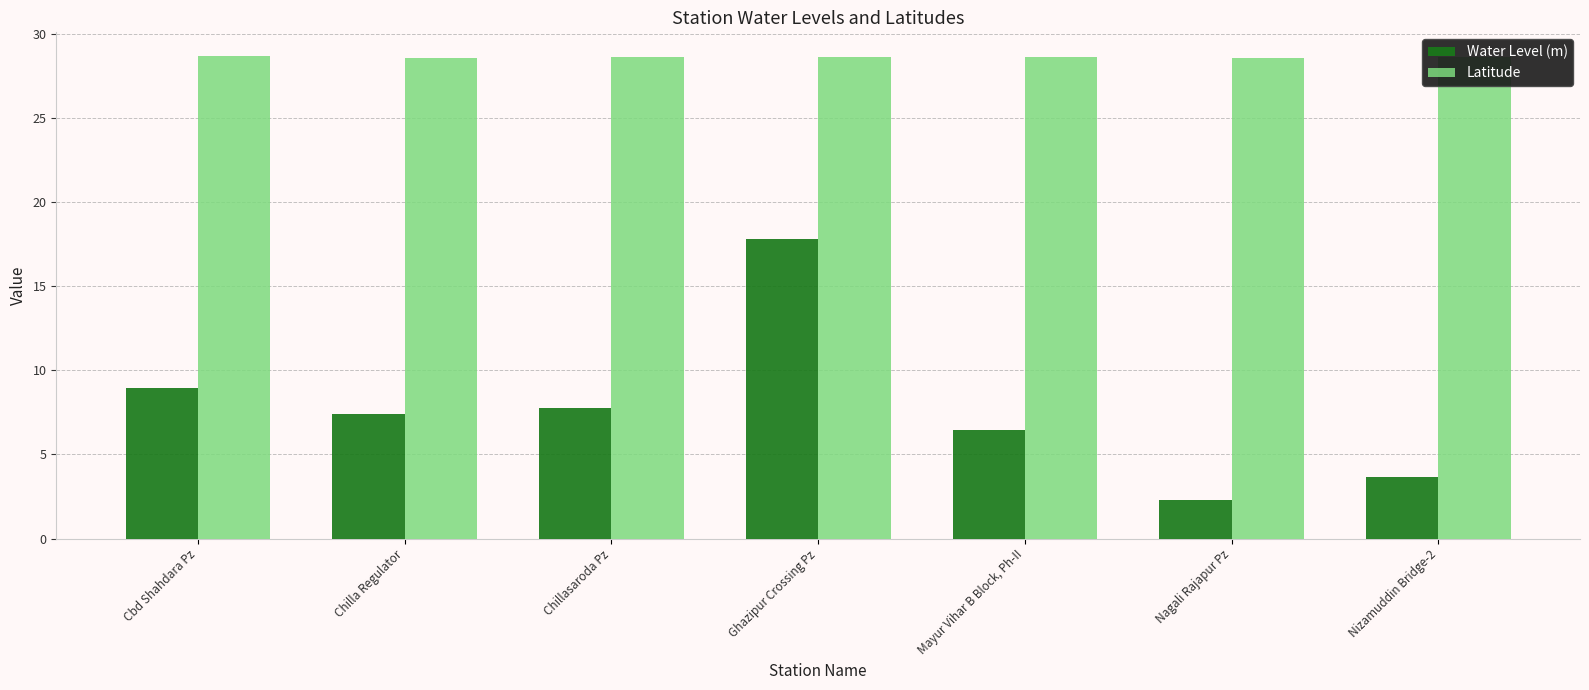

What is the difference between the highest and lowest values at Nizamuddin Bridge-2?

24.9